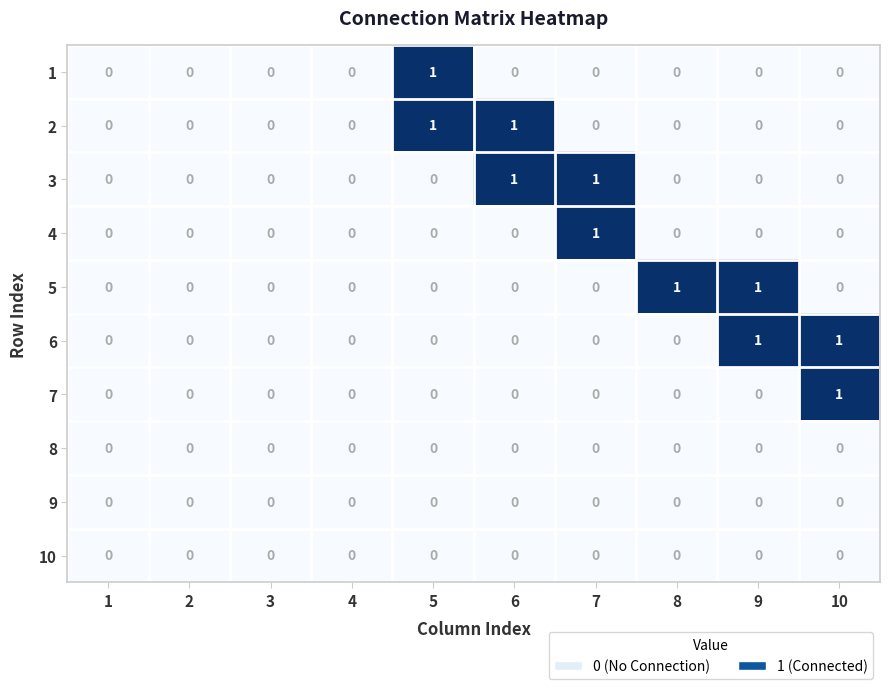

The value of 3 at 2 is 0. True or false?

True